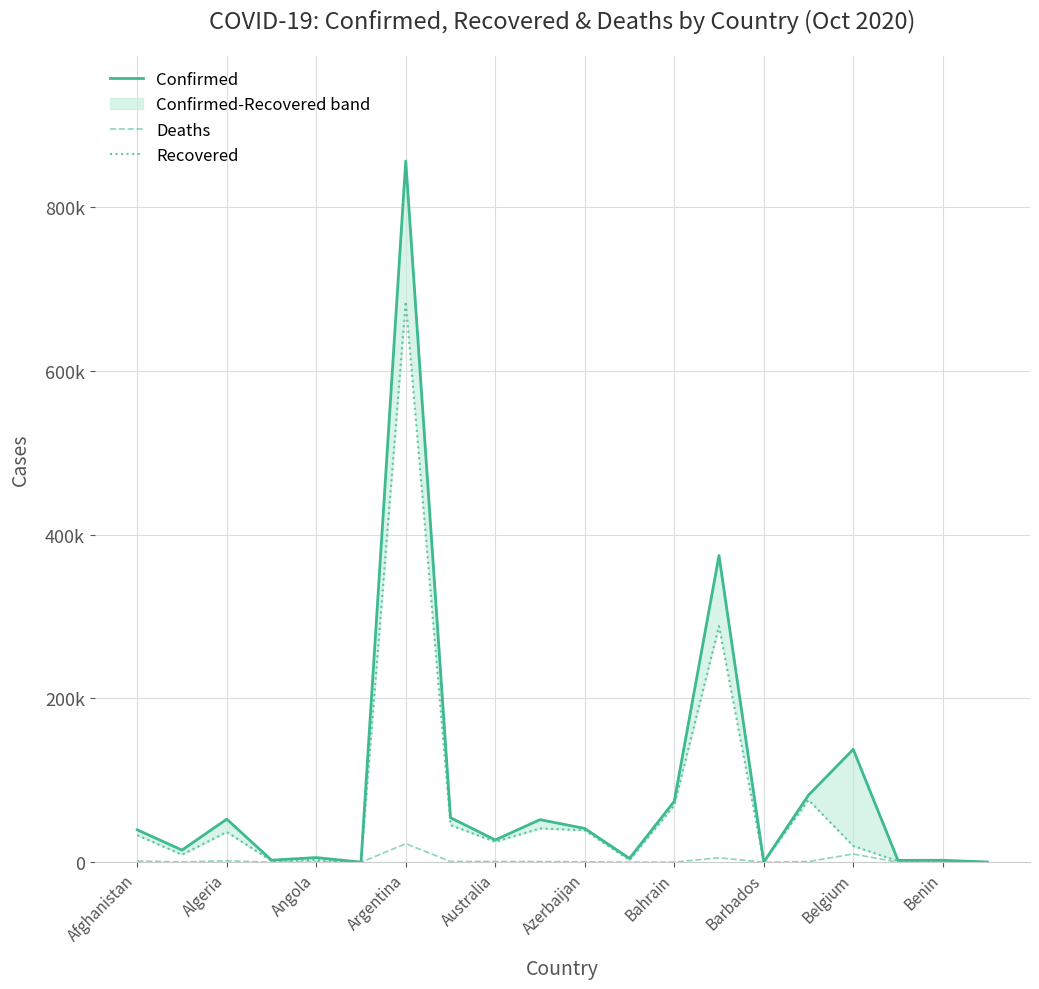

What is the approximate value of Recovered at 19, to the nearest 100?

300